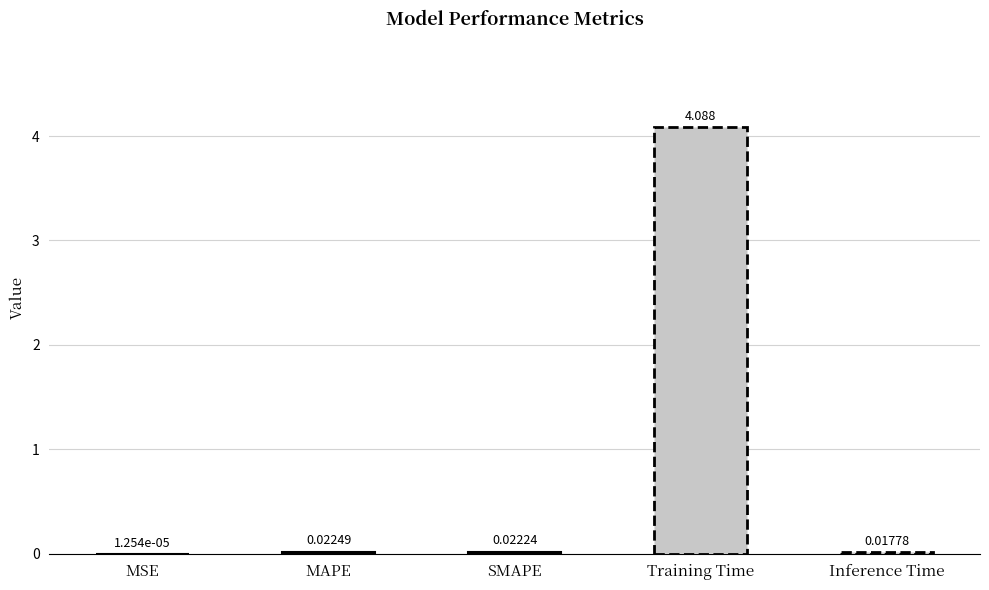

At which category does the chart reach its peak across all series?

Training Time